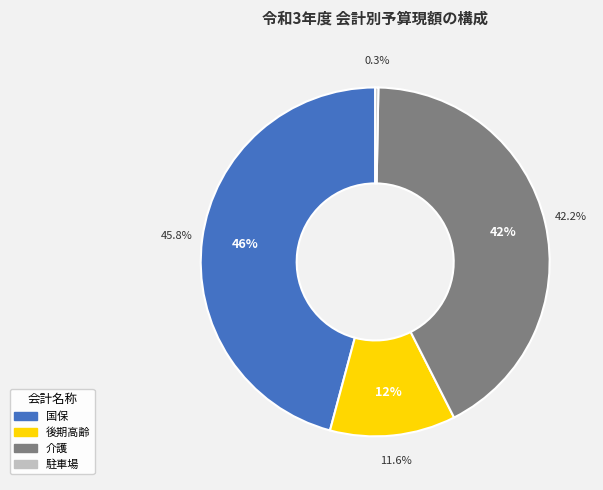

Which has a higher value, 介護保険会計 or 後期高齢者医療会計?

介護保険会計